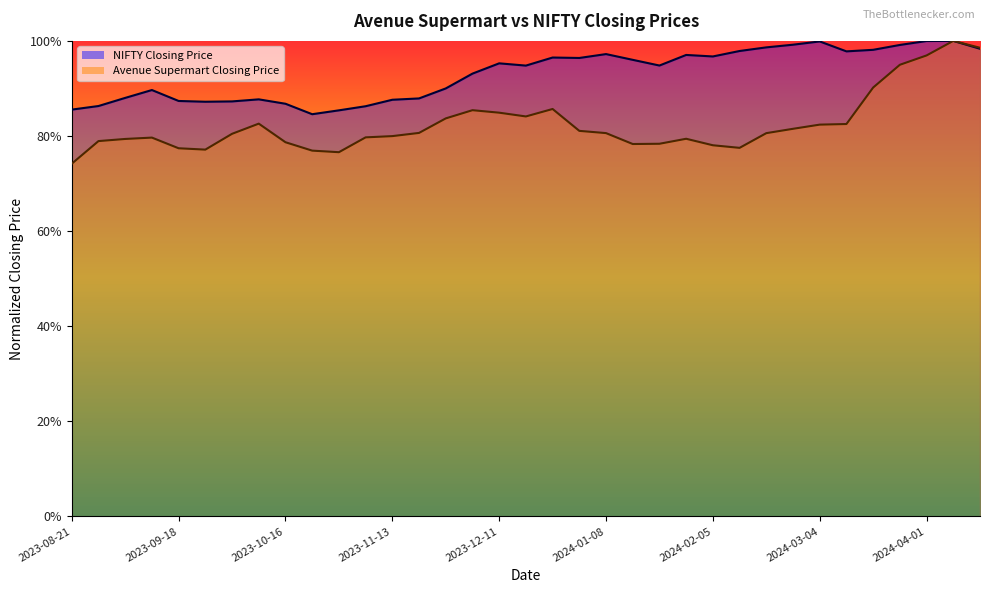

Reading left to right, list all the values displayed in this chart.

NIFTY Closing Price: 0.9	0.9	0.9	0.9	0.9	0.9	0.9	0.9	0.9	0.8	0.9	0.9	0.9	0.9	0.9	0.9	1.0	0.9	1.0	1.0	1.0	1.0	0.9	1.0	1.0	1.0	1.0	1.0	1.0	1.0	1.0	1.0	1.0	1.0	1.0
Avenue Supermart Closing Price: 0.7	0.8	0.8	0.8	0.8	0.8	0.8	0.8	0.8	0.8	0.8	0.8	0.8	0.8	0.8	0.9	0.8	0.8	0.9	0.8	0.8	0.8	0.8	0.8	0.8	0.8	0.8	0.8	0.8	0.8	0.9	0.9	1.0	1.0	1.0